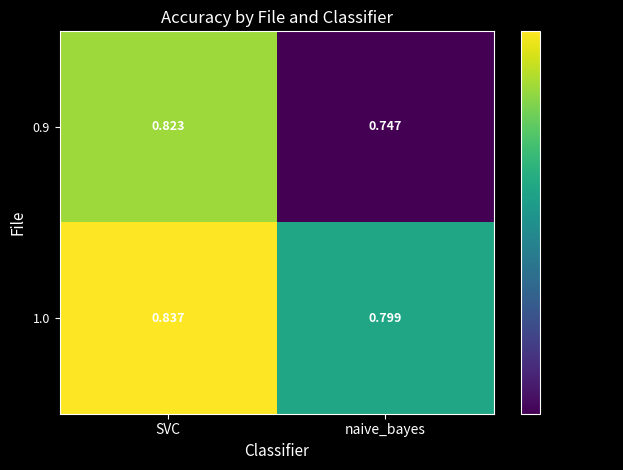

At naive_bayes, list the series in order from smallest to largest.

0.9, 1.0